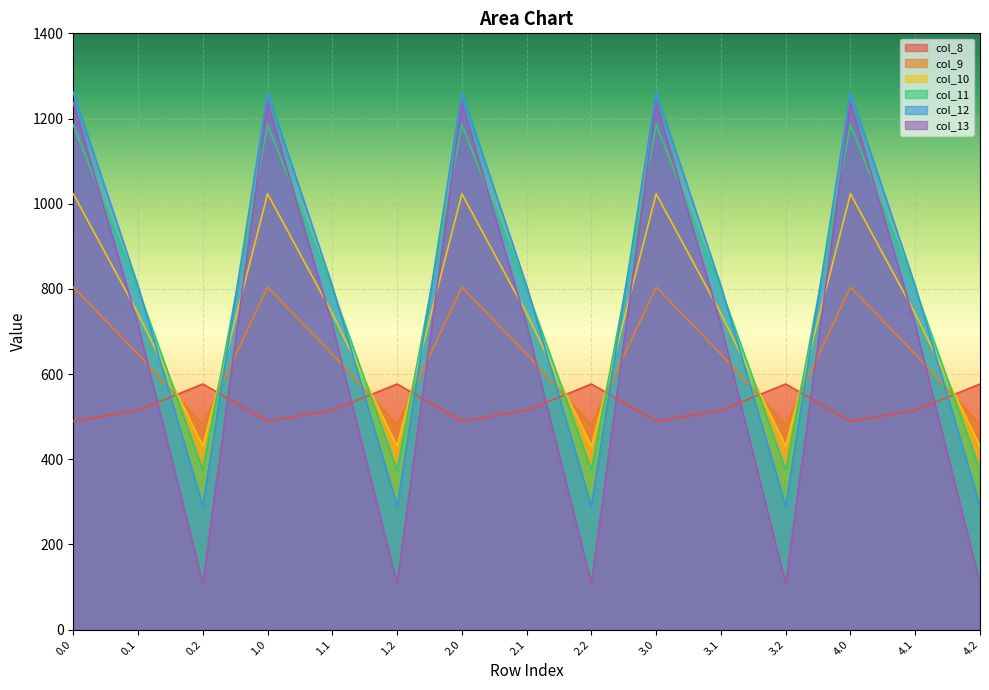

Which series changed the most between 3.0 and 3.1?

col_13